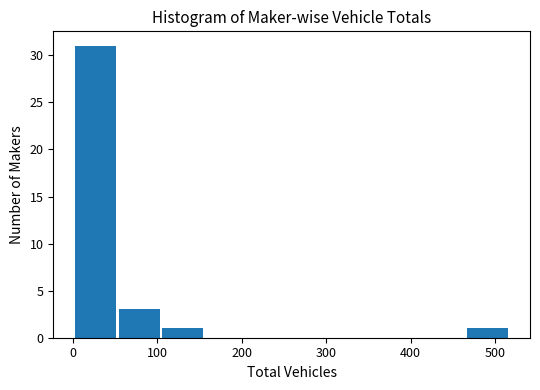

Over which range of the x-axis is the bar tallest?

0 to 50